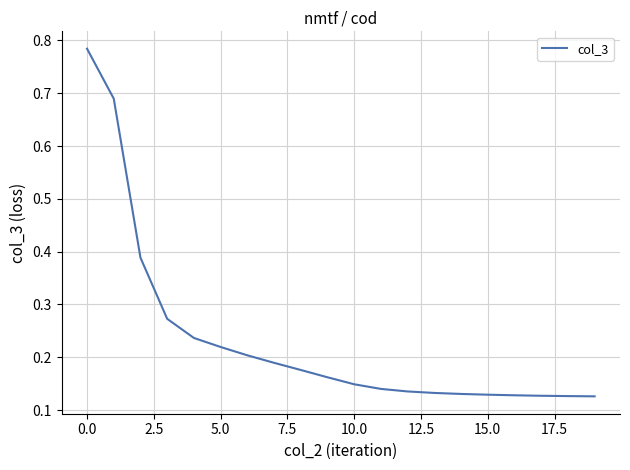

Does the chart display data point markers on the line(s)?

No